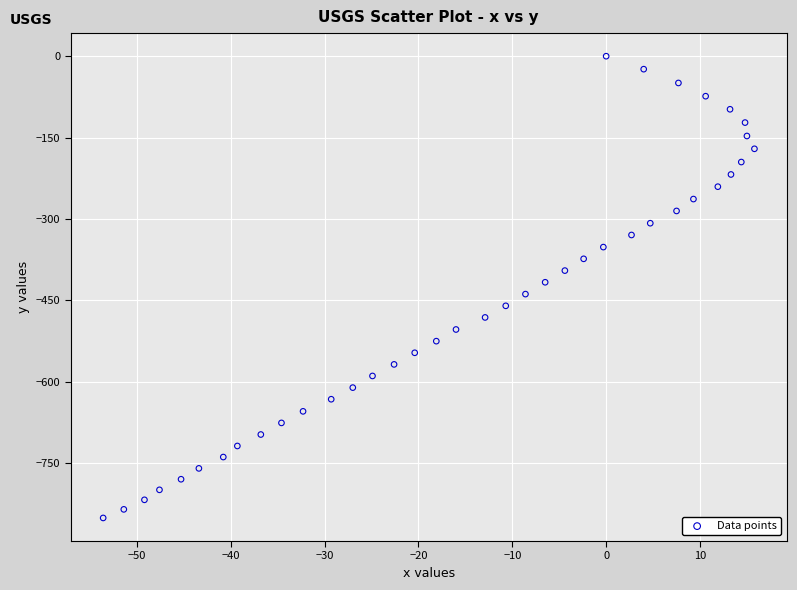

What is the range of Y values (max minus min)?

850.7